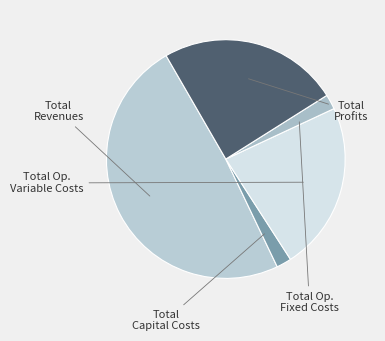

How many segments does this pie chart have?

5